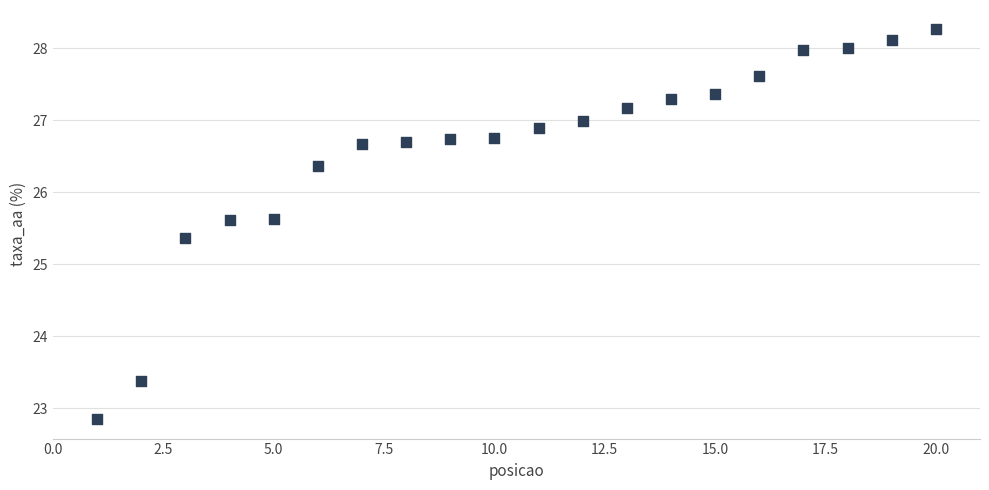

What Y value in the scatter plot is closest to 25?

25.4